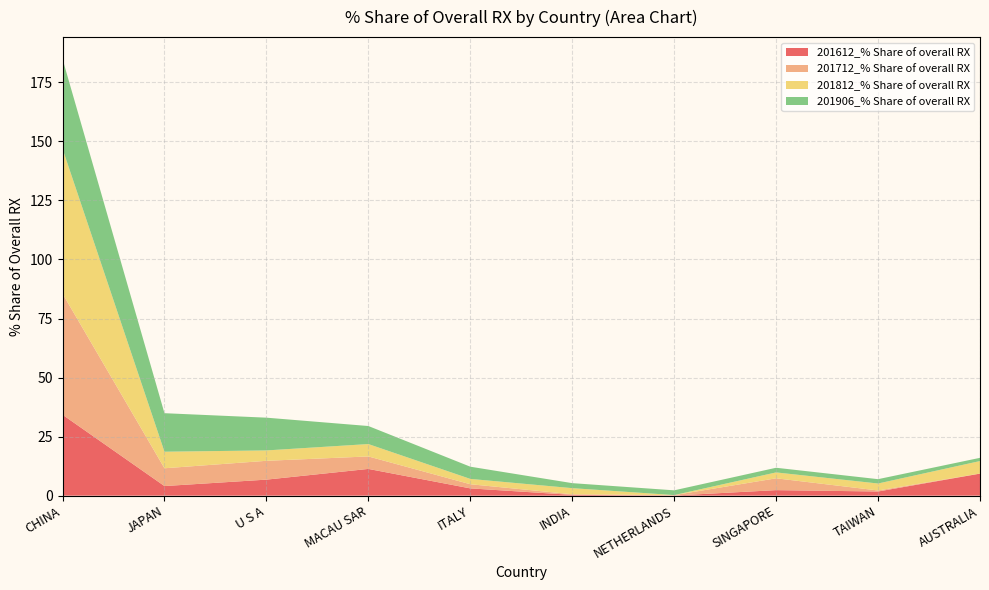

Reading left to right, what are all the values shown in this chart?

201612_% Share of overall RX: 34.3	4.1	6.8	11.3	3.1	0.3	0.0	2.3	1.8	9.3
201712_% Share of overall RX: 51.3	7.5	8.0	5.3	1.8	0.3	0.2	5.0	0.4	0.0
201812_% Share of overall RX: 61.3	7.0	4.4	5.2	2.3	2.6	0.0	2.5	2.9	5.3
201906_% Share of overall RX: 38.0	16.3	13.9	7.6	5.2	2.1	2.0	2.0	1.8	1.4